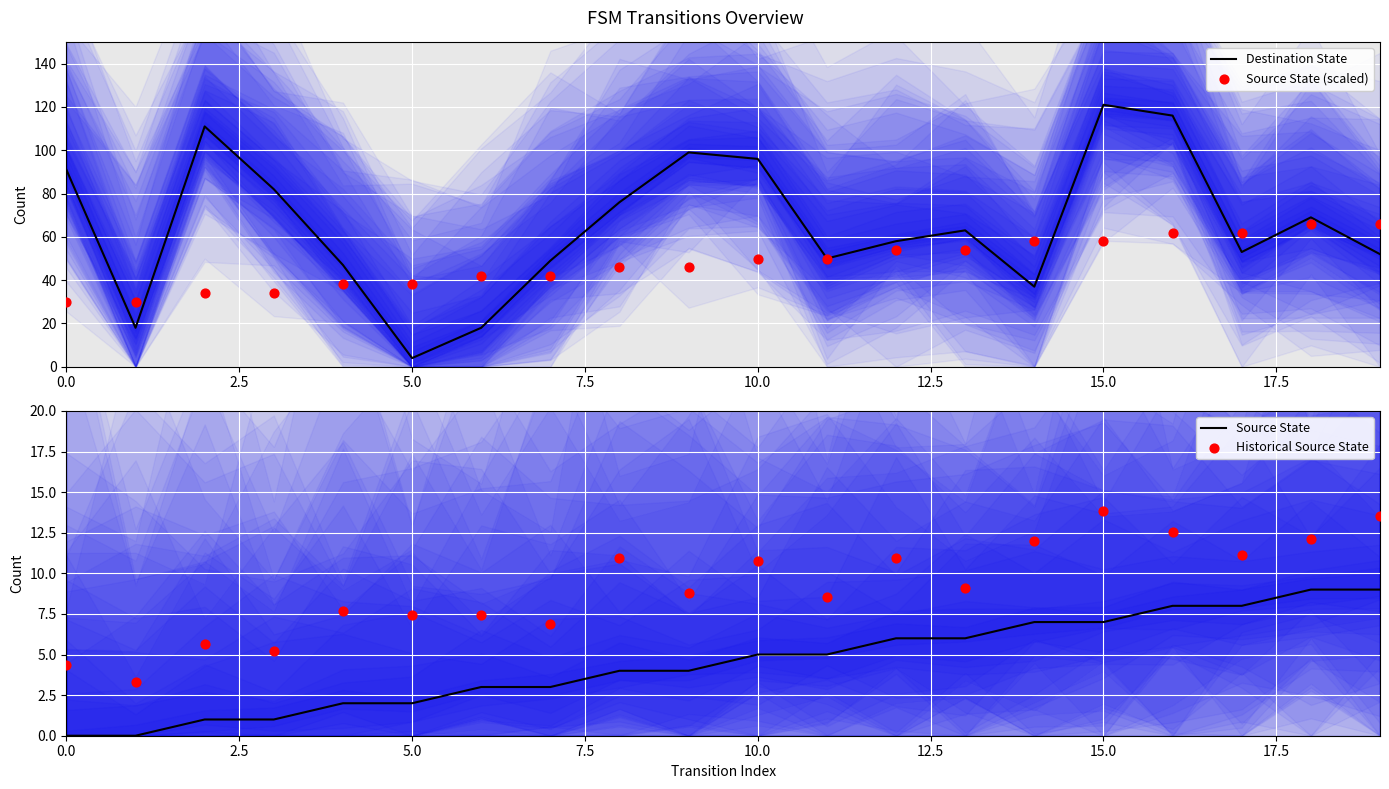

At which category is the sum across all series the highest?

15